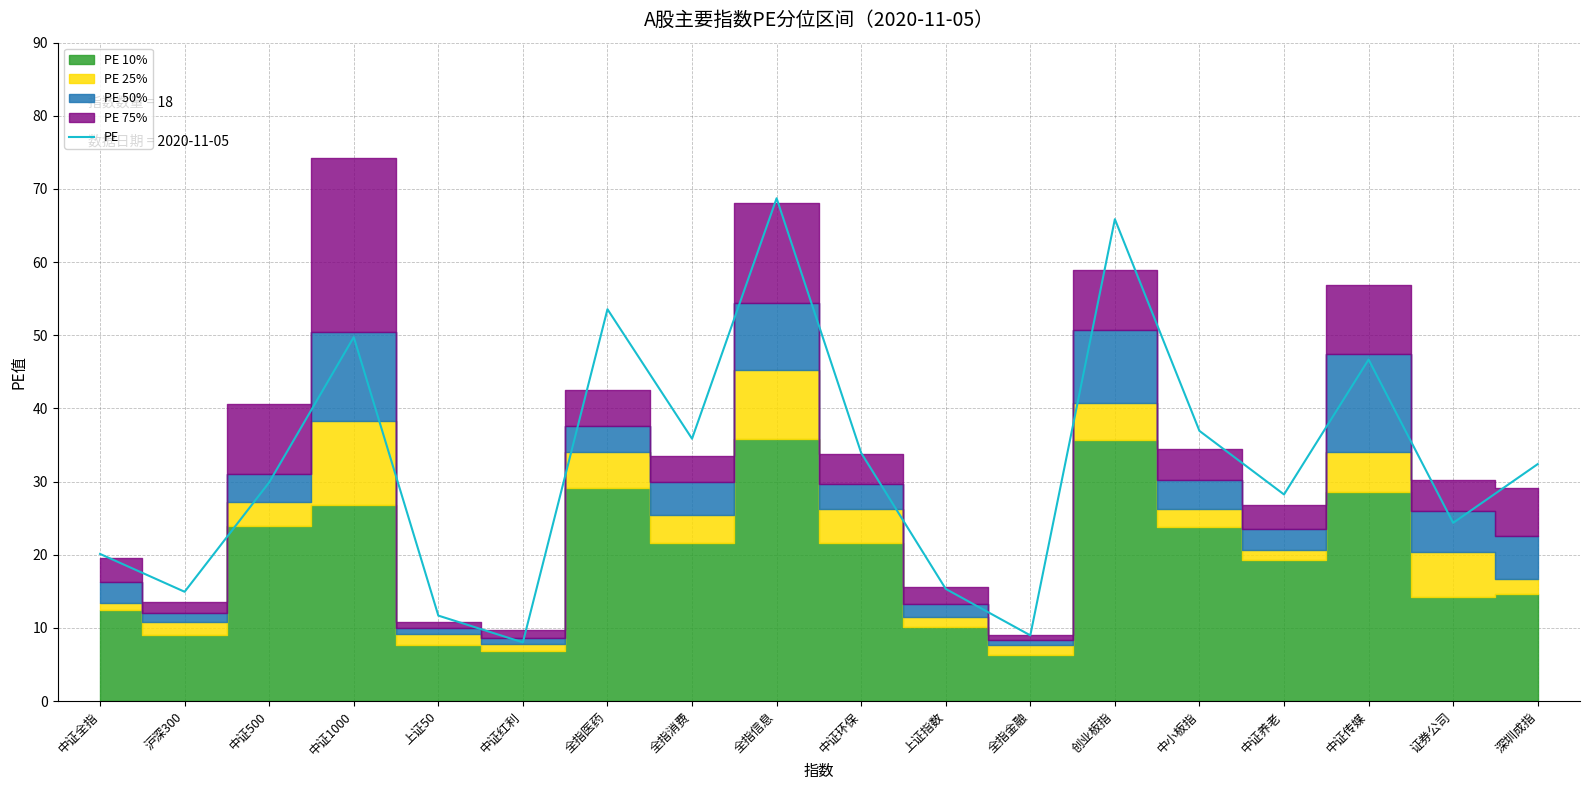

Reading left to right, list all the values displayed in this chart.

20.1	14.9	29.9	49.8	11.7	8.0	53.6	35.9	68.7	33.9	15.3	9.0	65.9	36.9	28.2	46.7	24.4	32.4